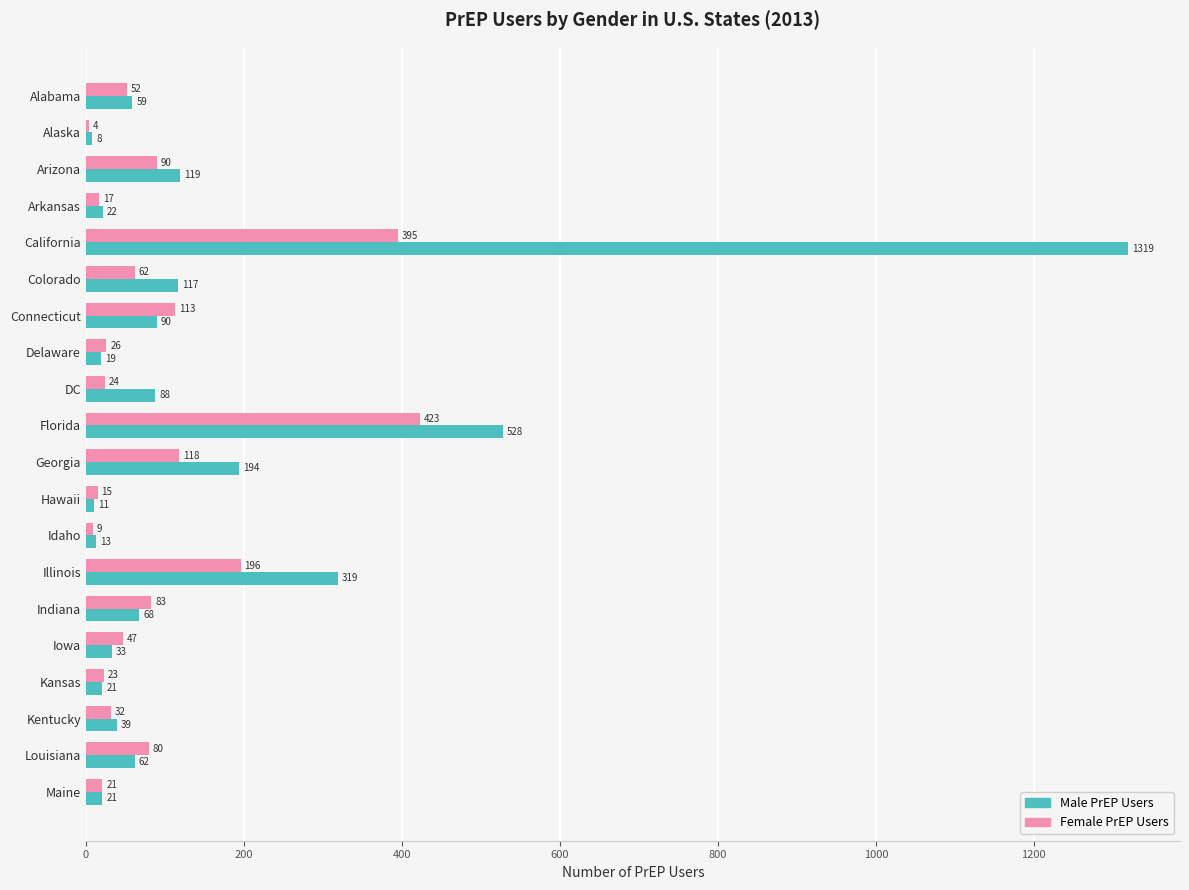

What is the sum of the Female PrEP Users values at DC and Arizona?

114